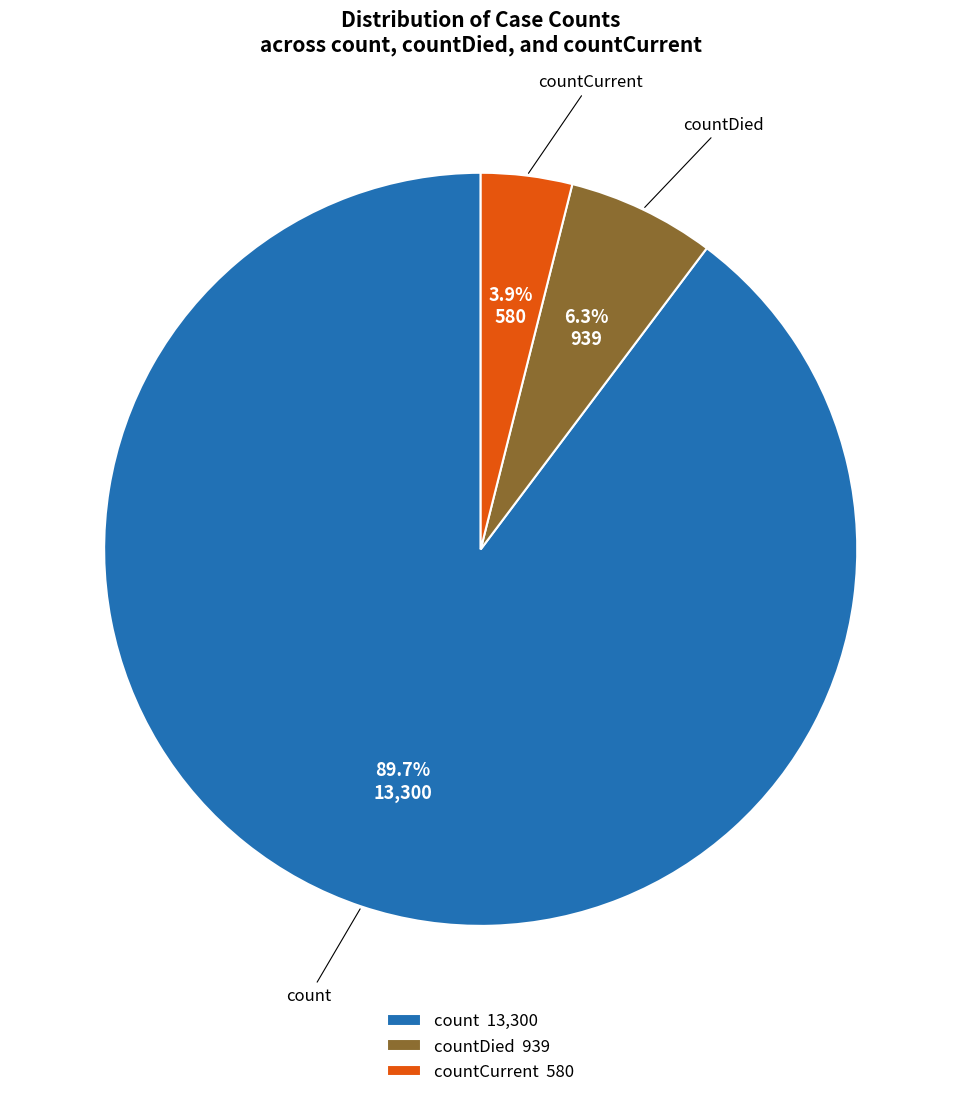

Combined, do count 13,300 and countCurrent 580 account for over 50%?

Yes